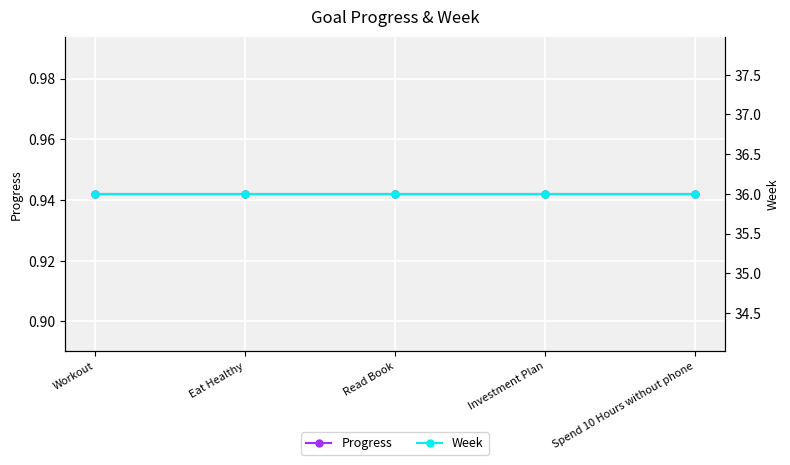

True or false: Week and Progress intersect in this chart.

False